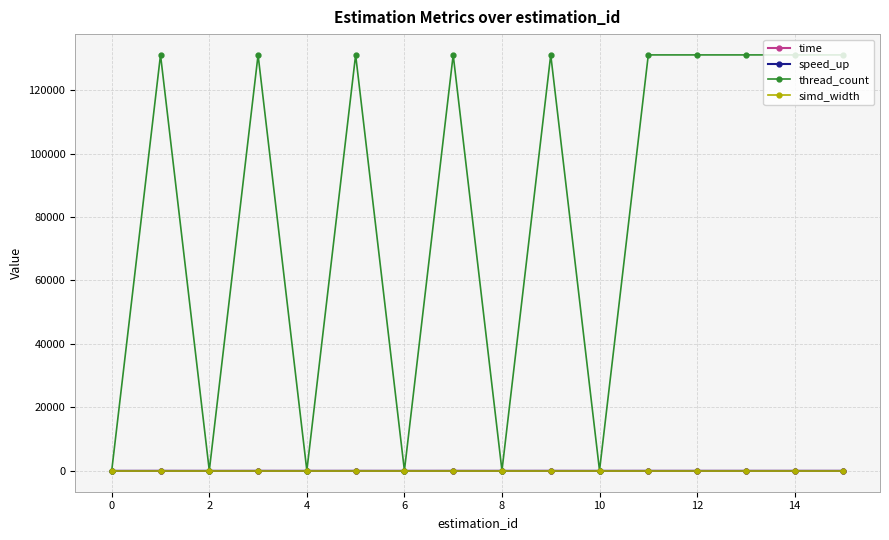

How many times do speed_up and simd_width cross each other?

11